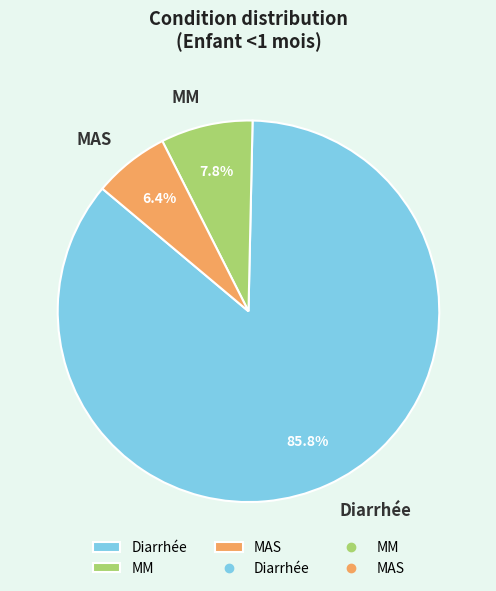

Is the sum of MM and MAS greater than half?

No